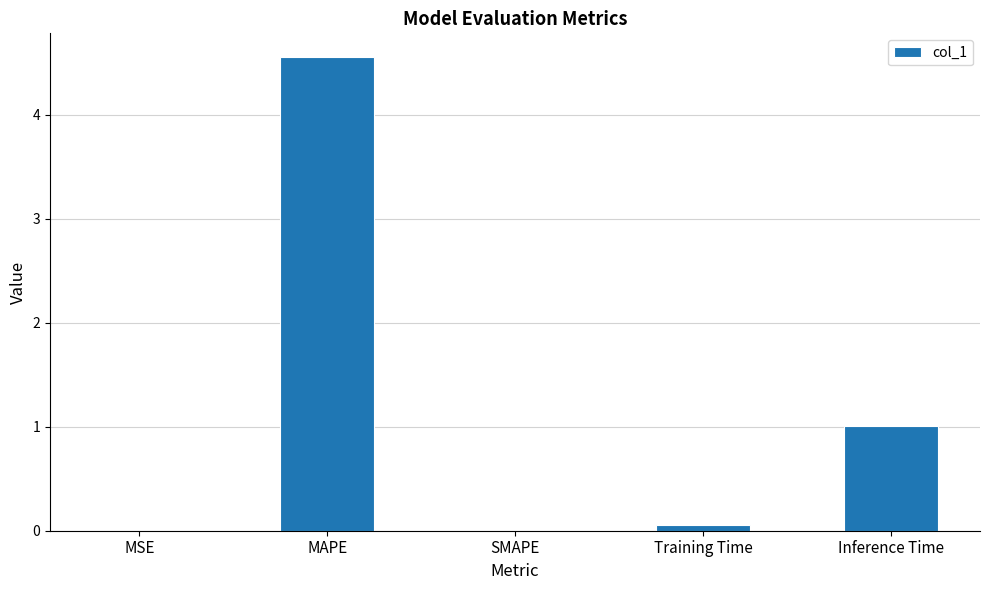

What is the sum of all values?

5.6